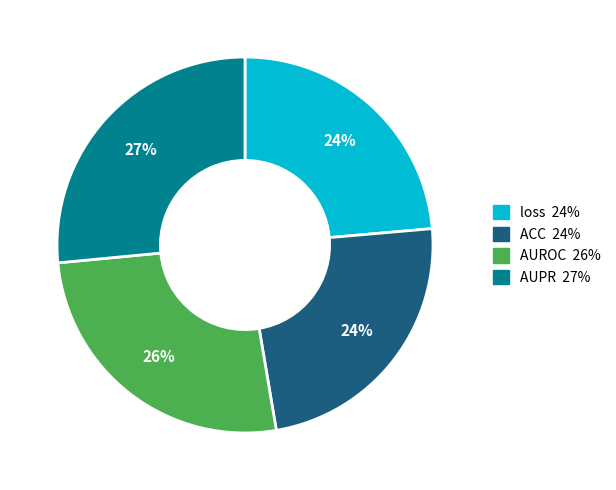

How many segments does this pie chart have?

4